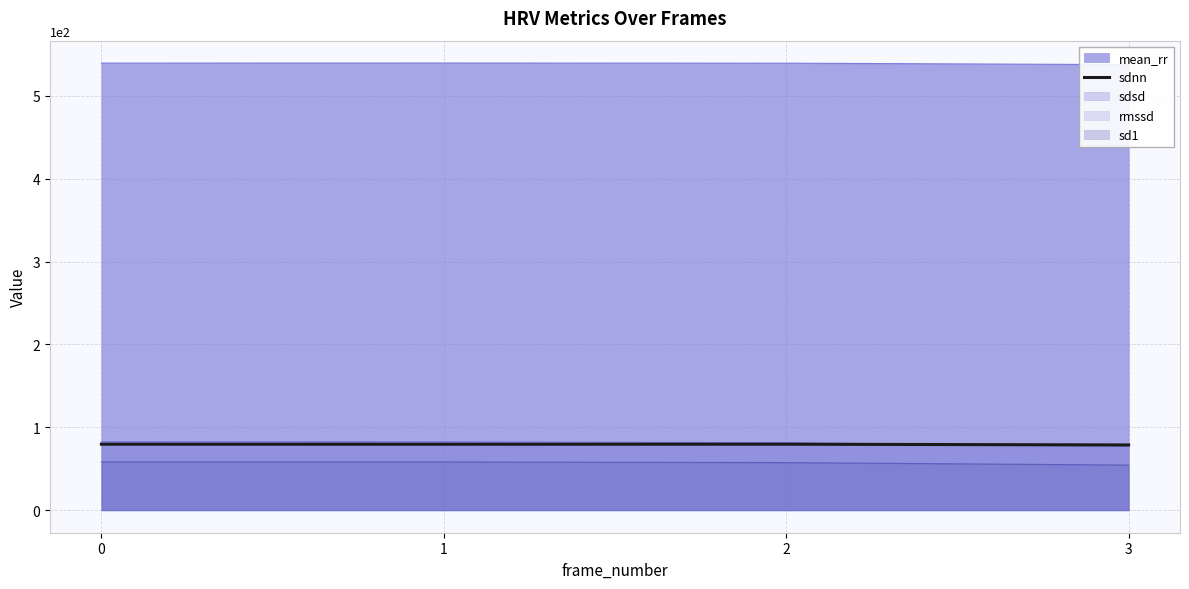

Is the value of sdnn at 1 greater than the value of sd1 at 1?

Yes